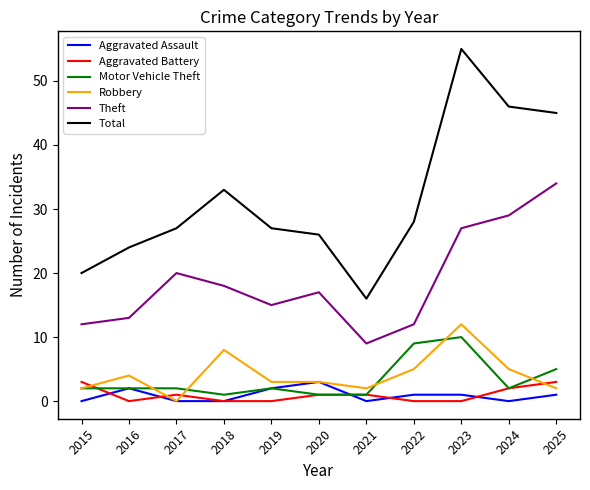

At which category is the sum across all series the highest?

2023